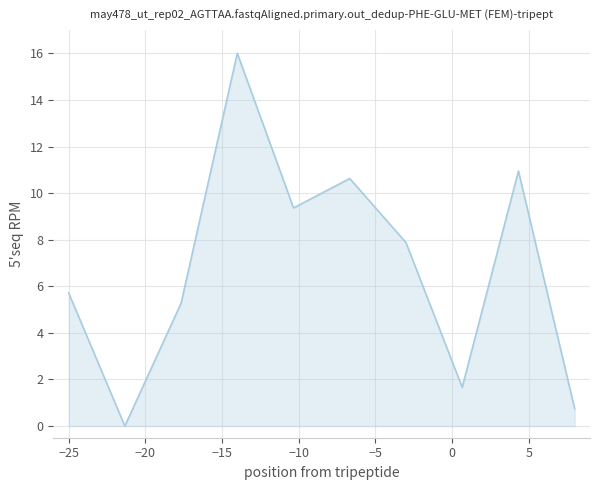

What is the difference between the maximum and minimum values?

16.0